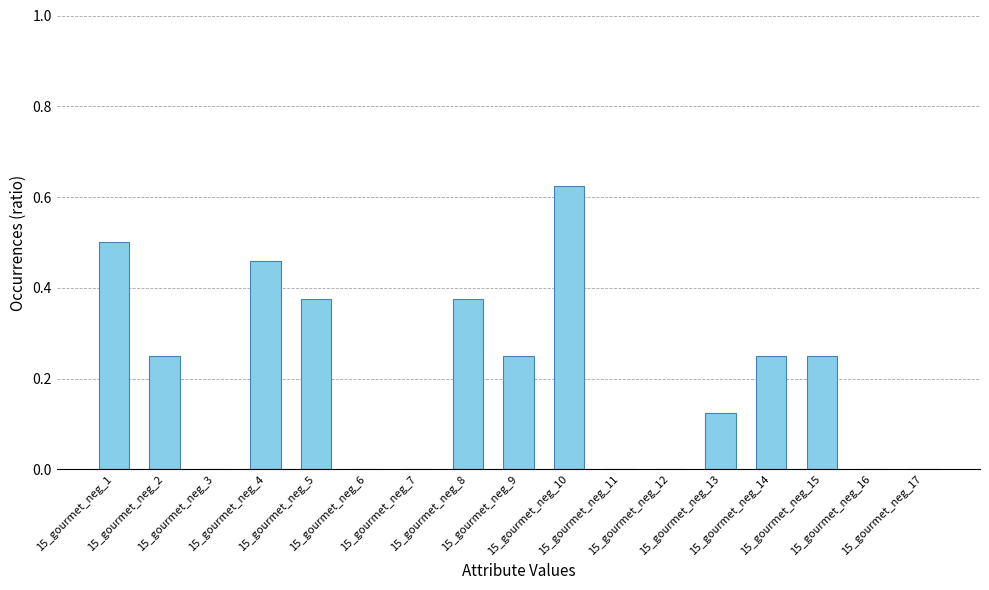

What is the sum of all values?

3.5